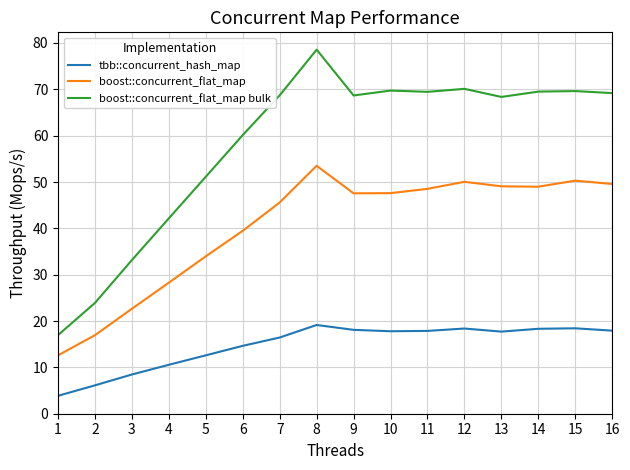

Is this an area chart (filled region under the line)?

No